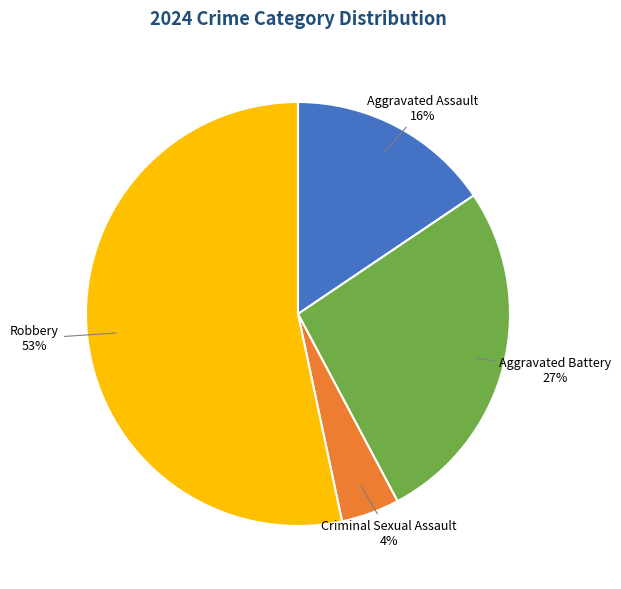

True or false: Criminal Sexual Assault accounts for 15% of the total.

False